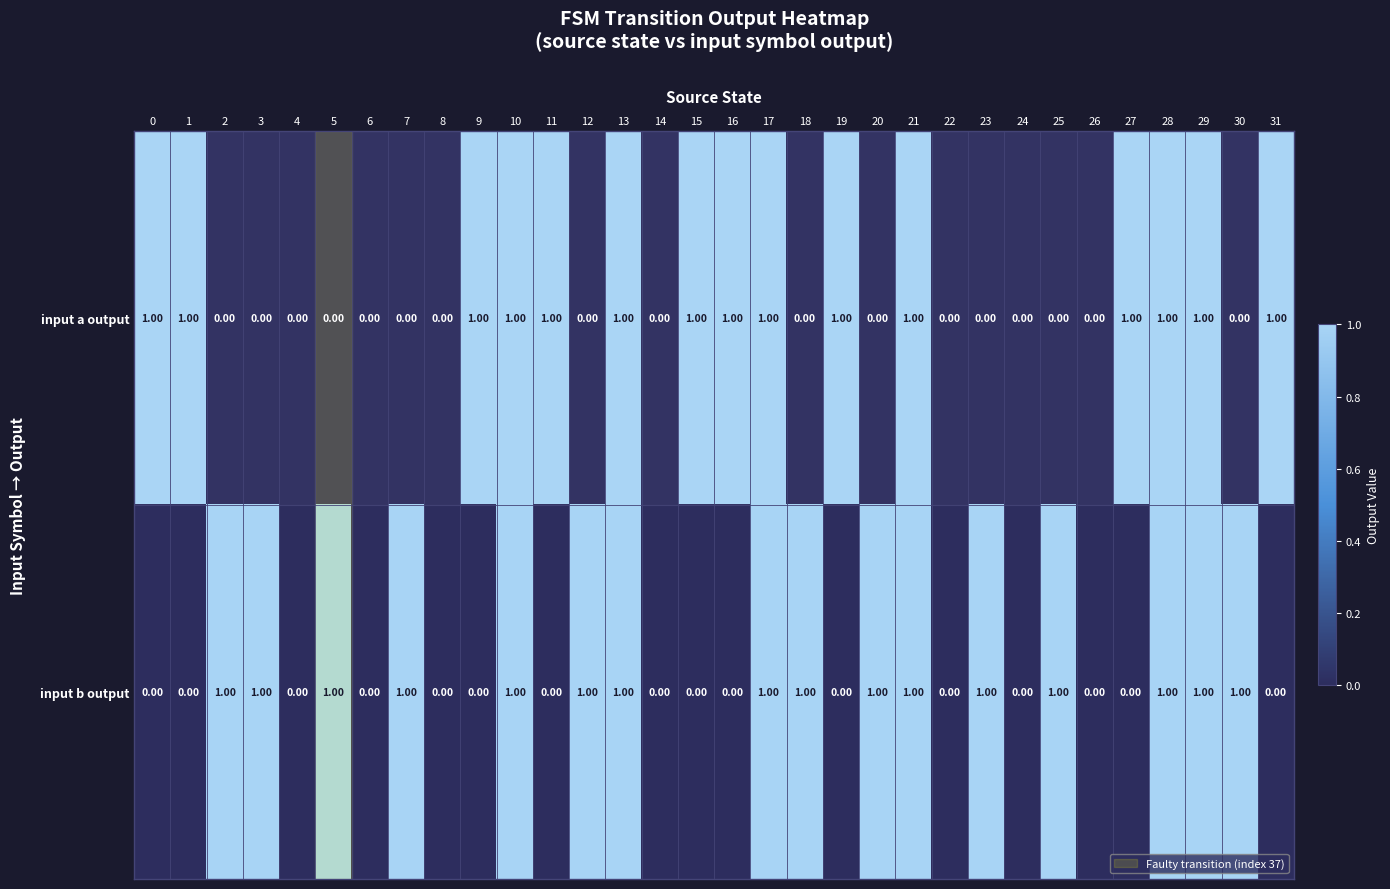

Rank the series at 12 from lowest to highest value.

input a output, input b output